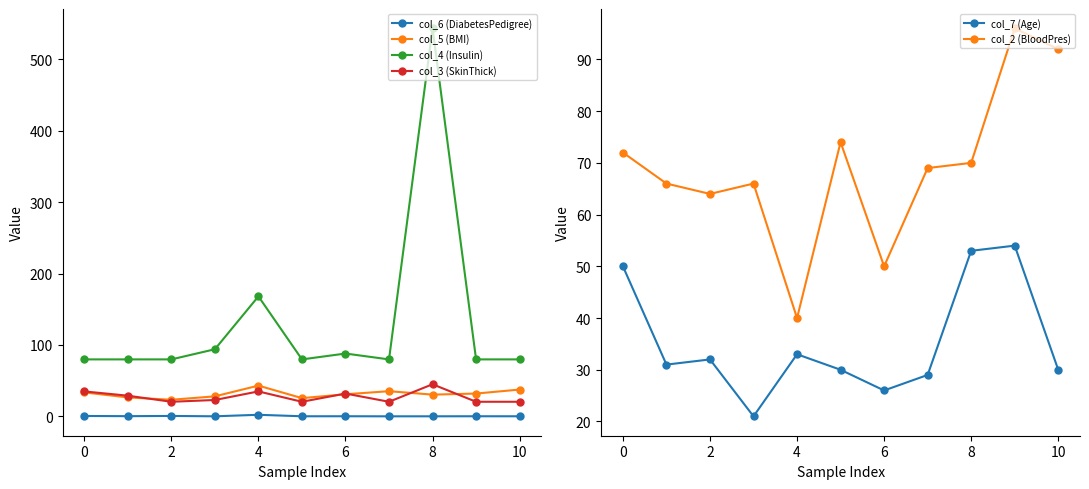

How many data points in col_5 (BMI) are less than 31?

5